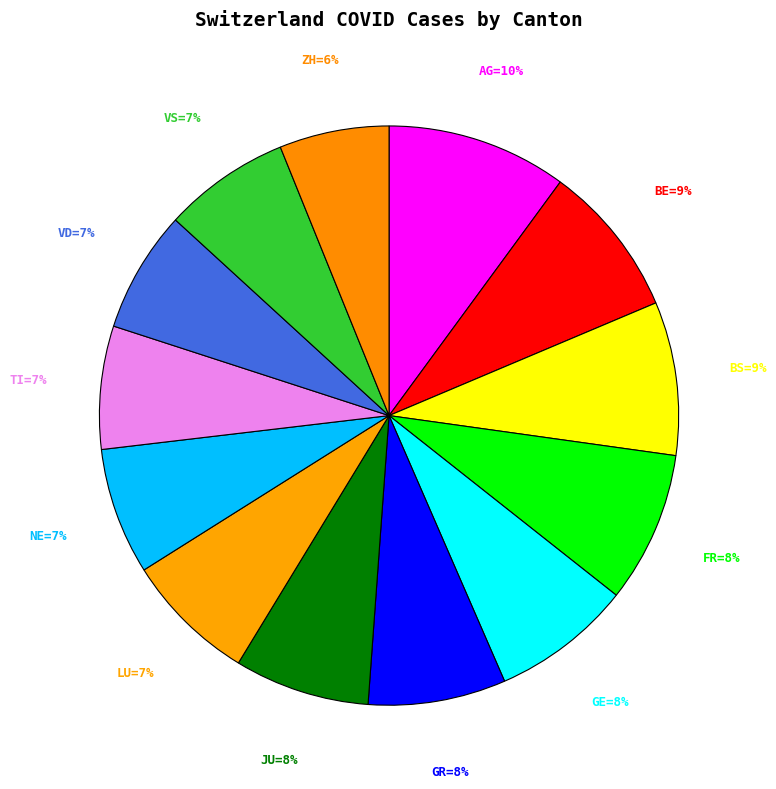

Is there any slice that represents more than half of the pie?

No